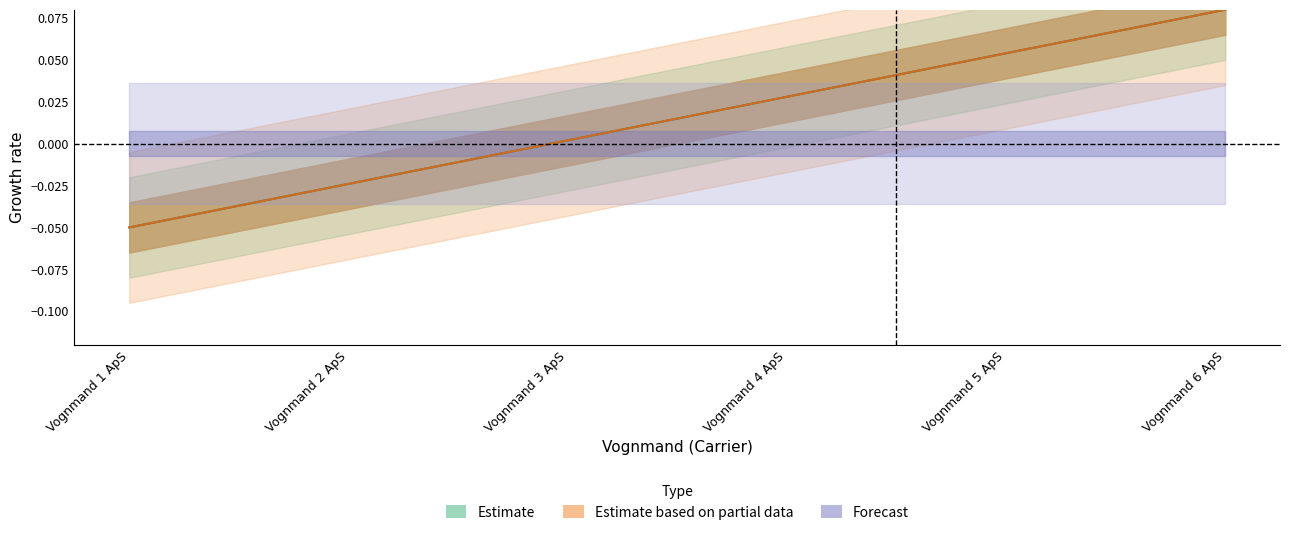

Where is ChfKontaktNummer nearest to the value 0?

Vognmand 3 ApS